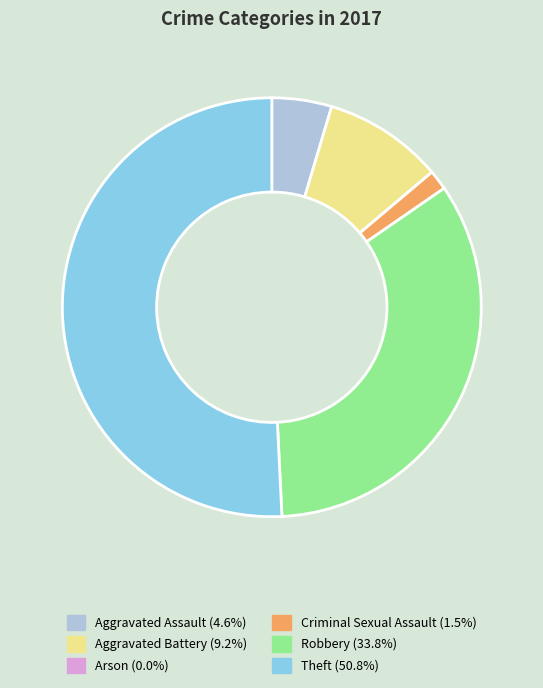

Which category has the biggest portion of the pie?

Theft